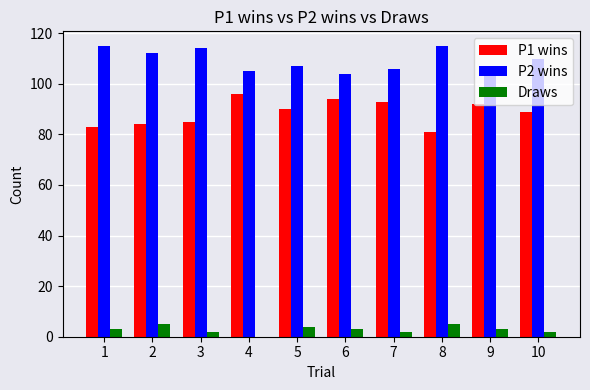

Does the chart contain stacked bars?

No